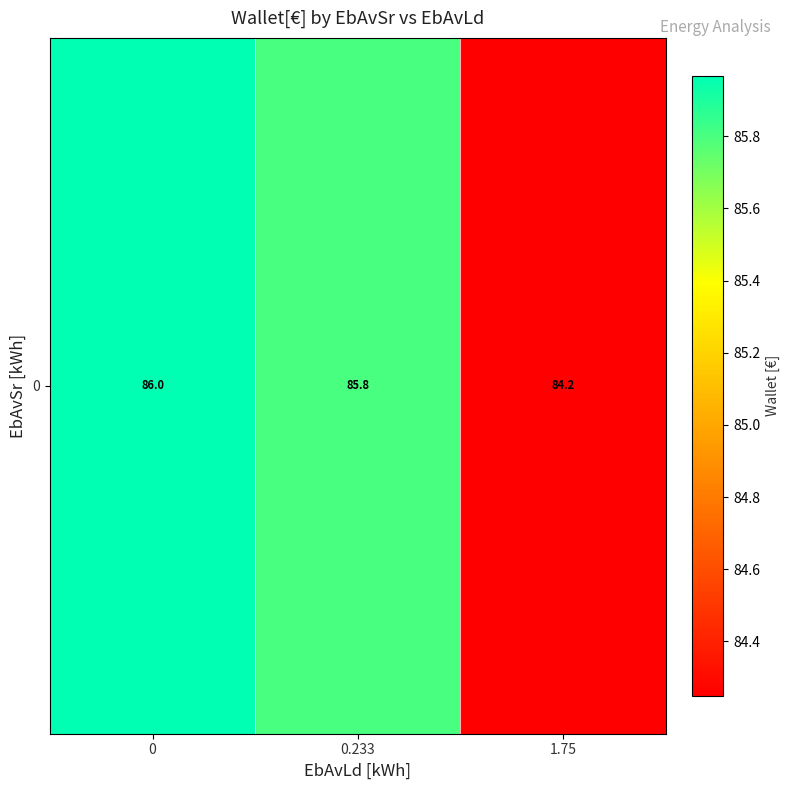

List the labels in order of value, smallest first.

1.75, 0.233, 0